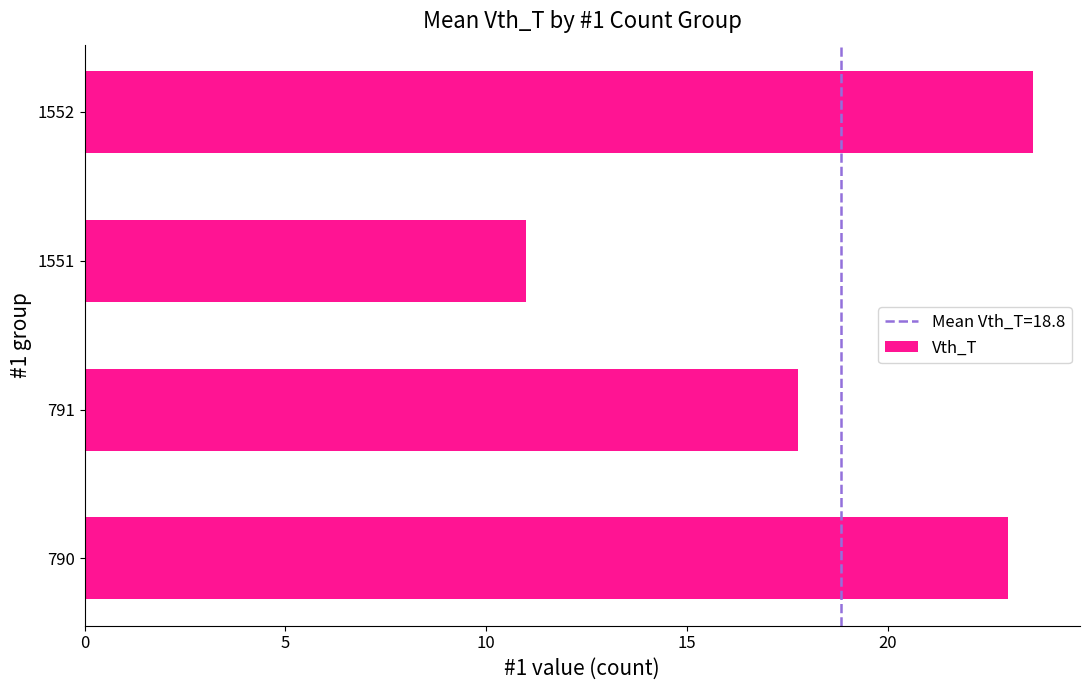

List the labels in order of value, smallest first.

1551, 791, 790, 1552